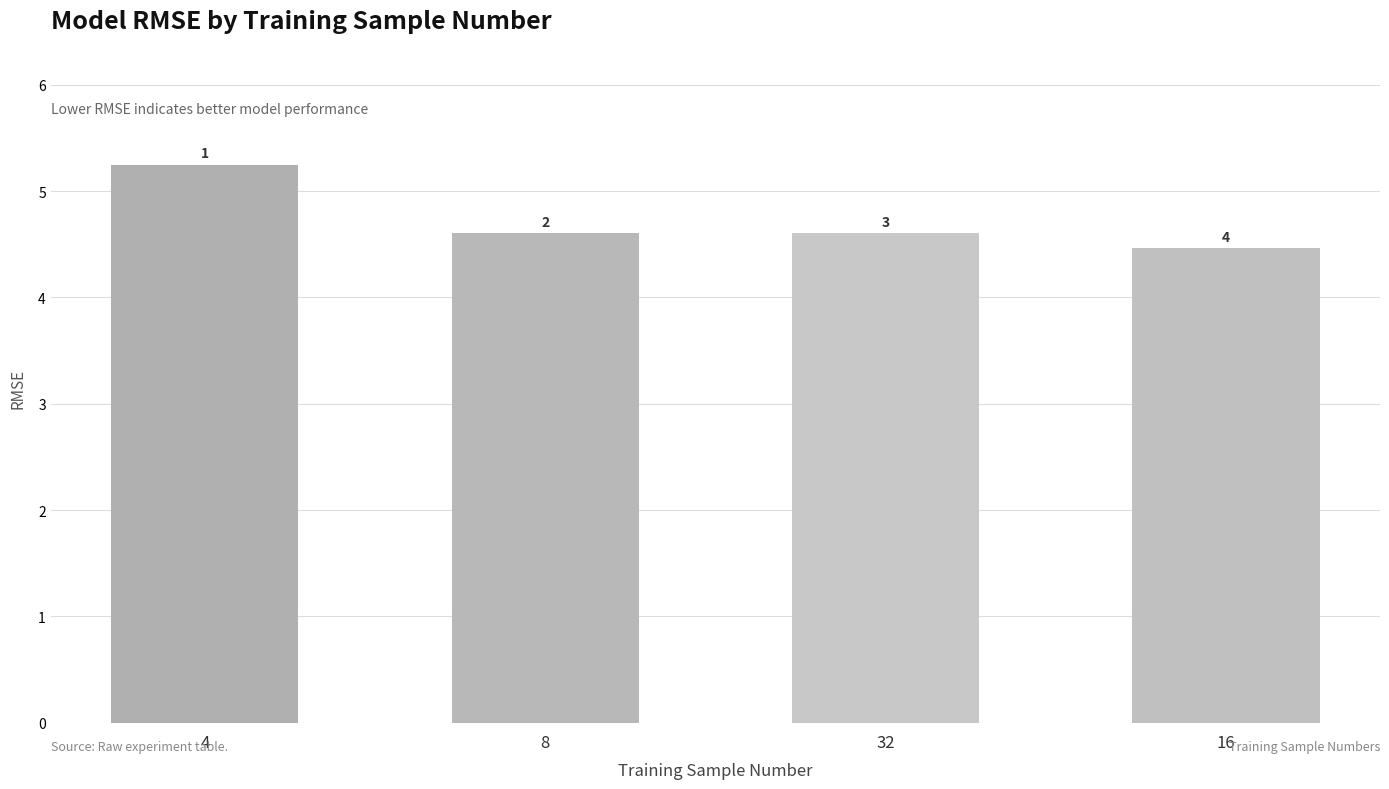

Reading right to left, what are all the values shown in this chart?

16=4.5	32=4.6	8=4.6	4=5.2